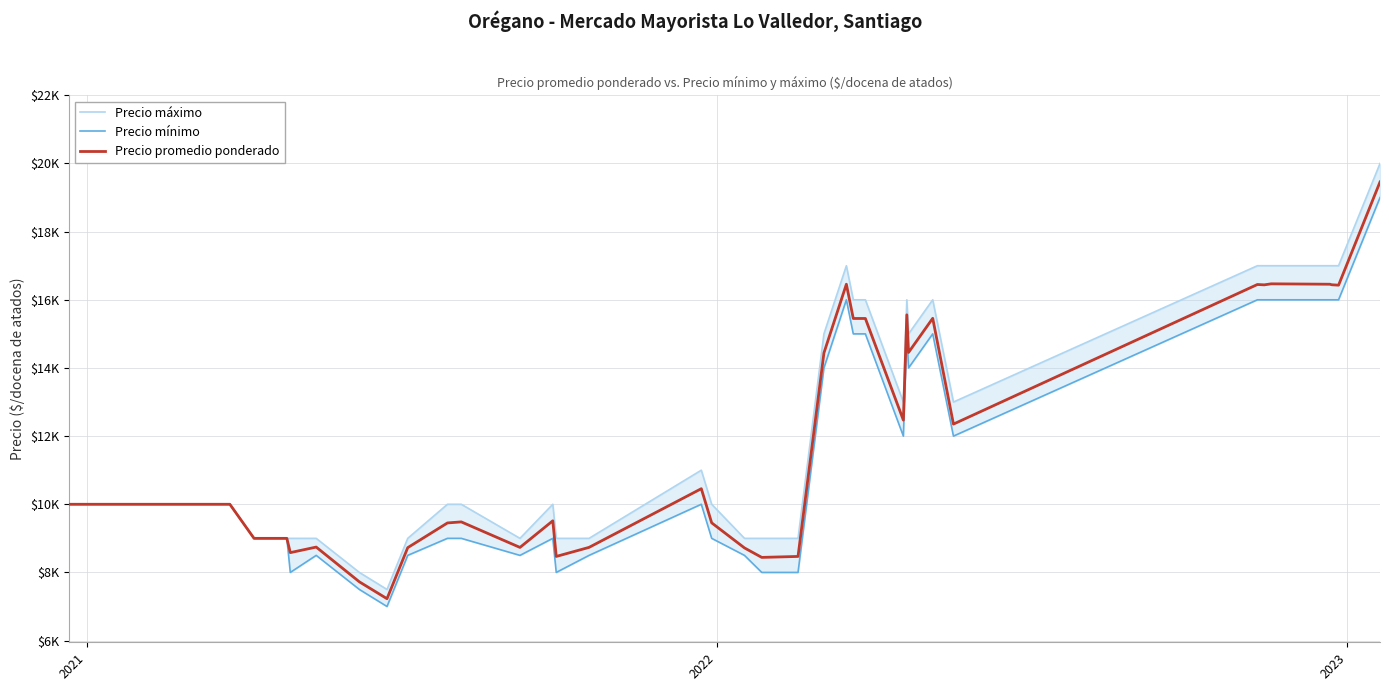

Count the number of data series in this chart.

3